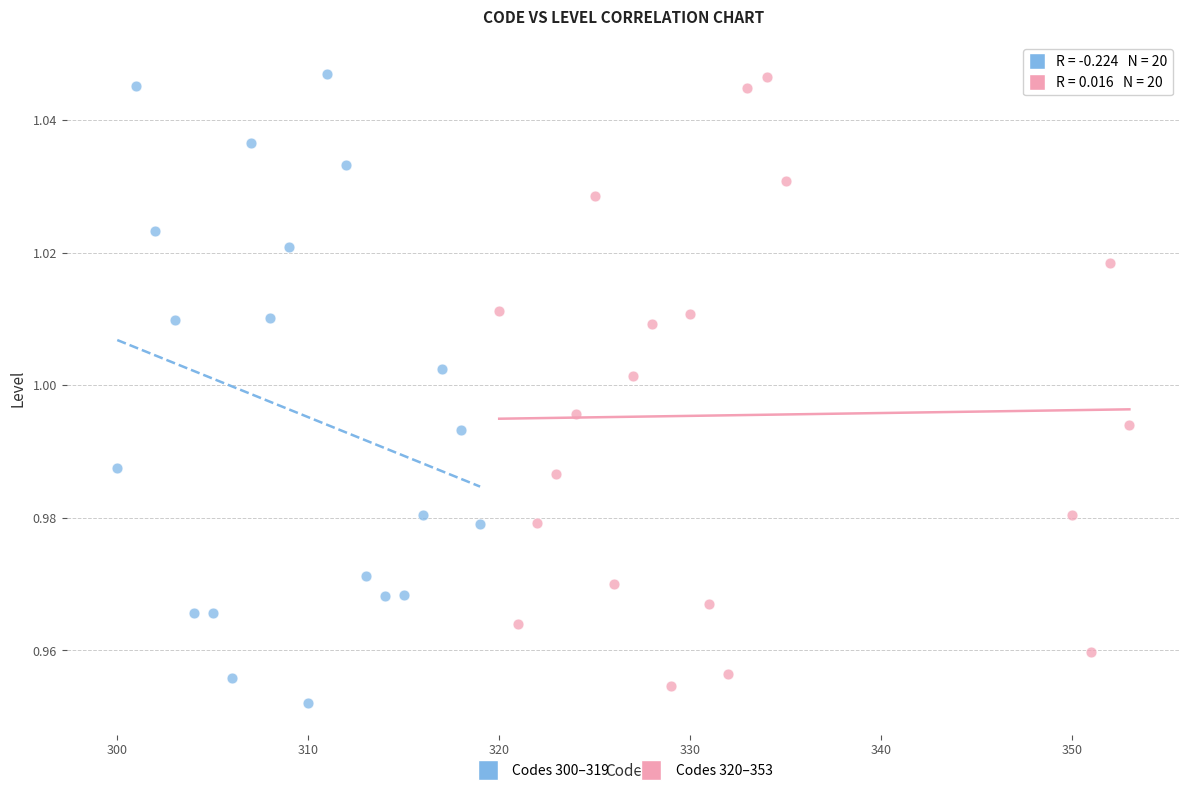

What are all the series names shown in the legend?

Codes 300–319, Codes 320–353